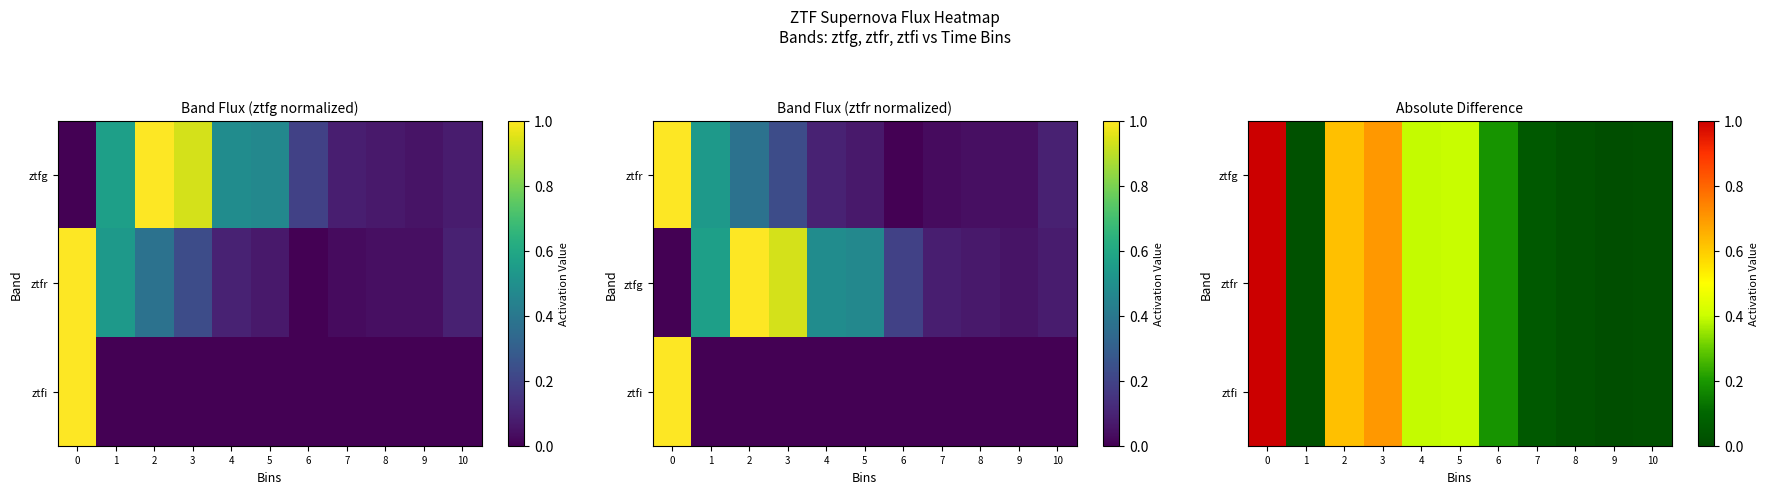

What is the sum of all ztfg values?

3.4